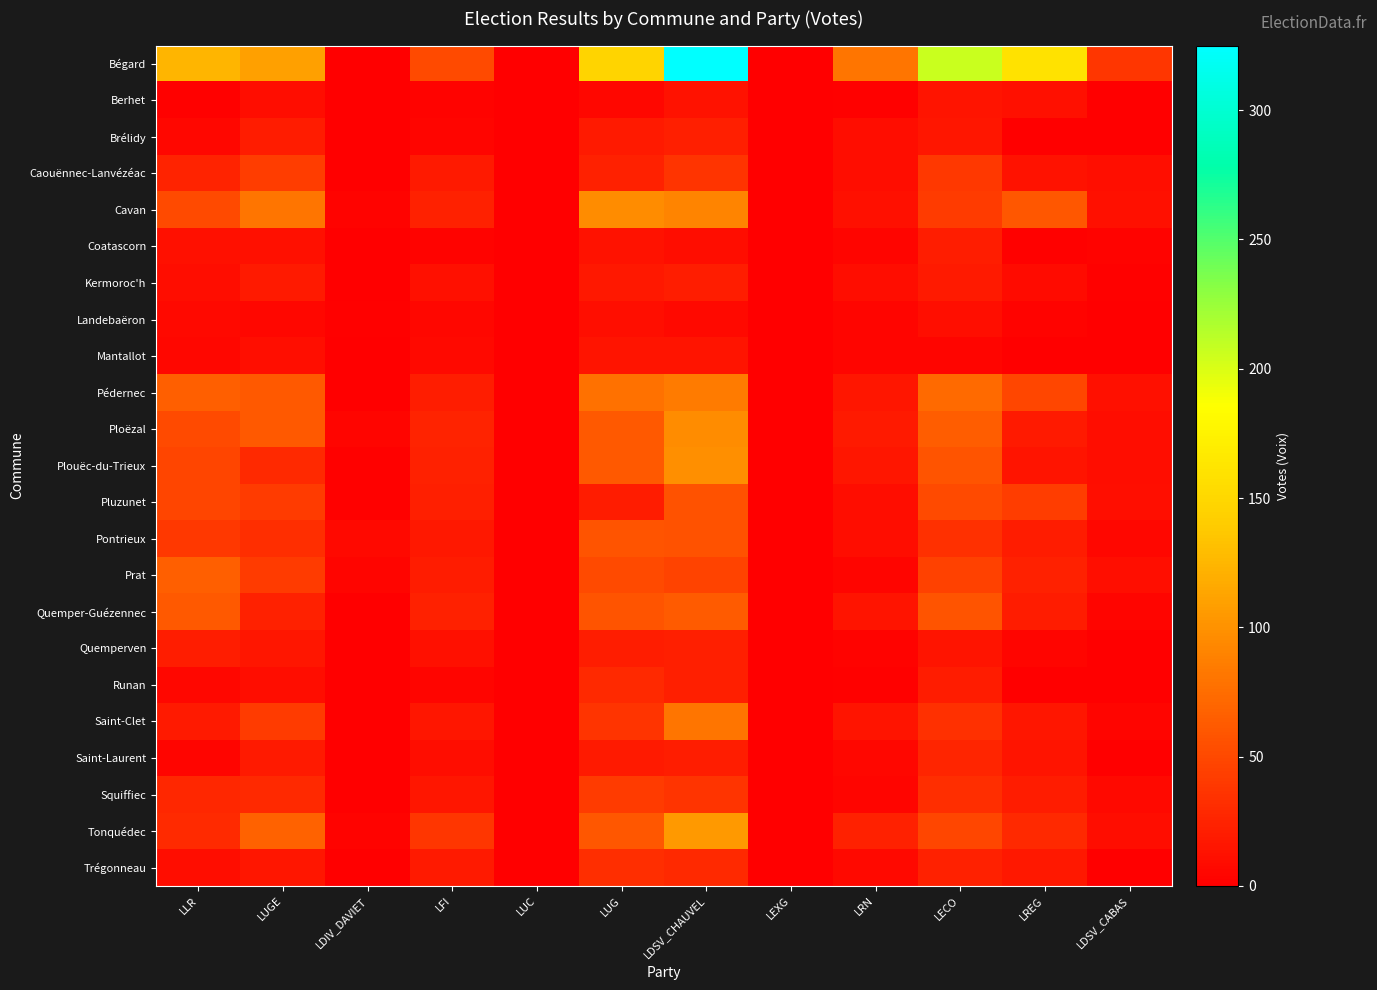

Between LUC and LREG, which is larger?

LREG